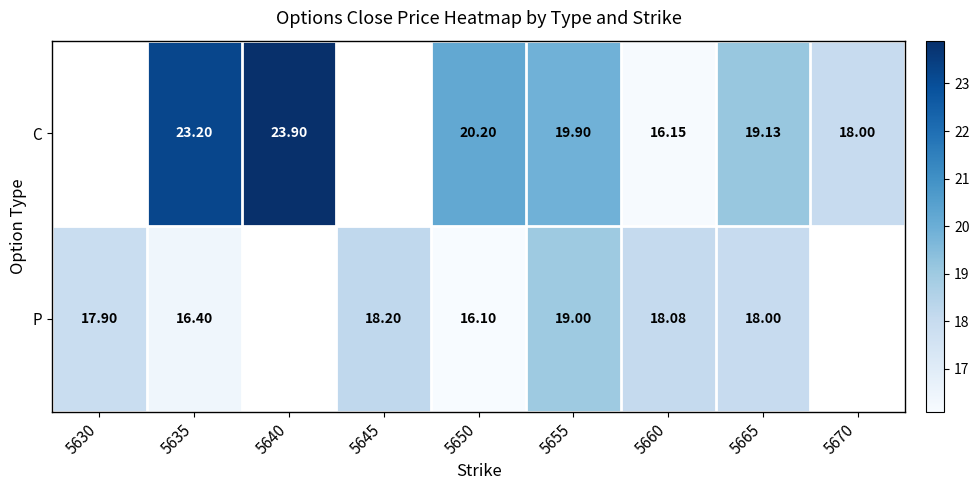

Rank the series at 5660 from lowest to highest value.

C, P